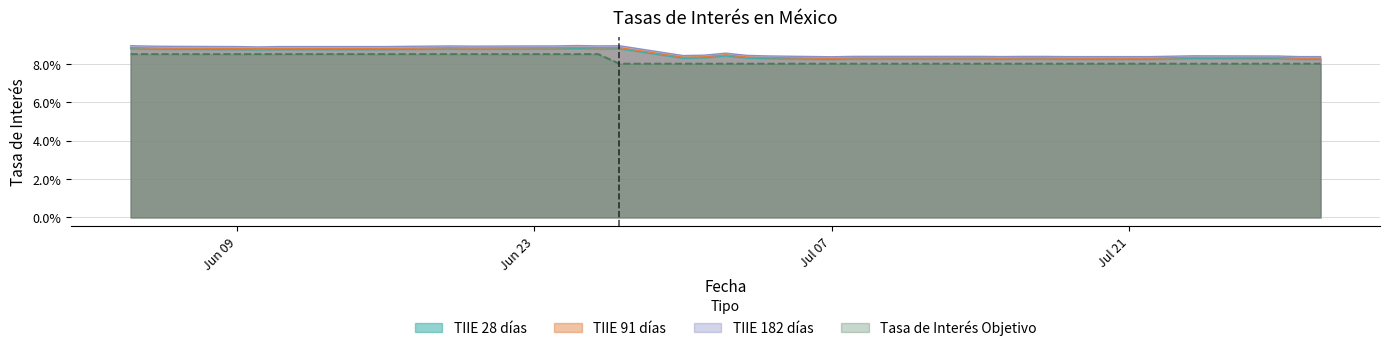

How many interior local peaks does the TIIE 182 días series have?

5